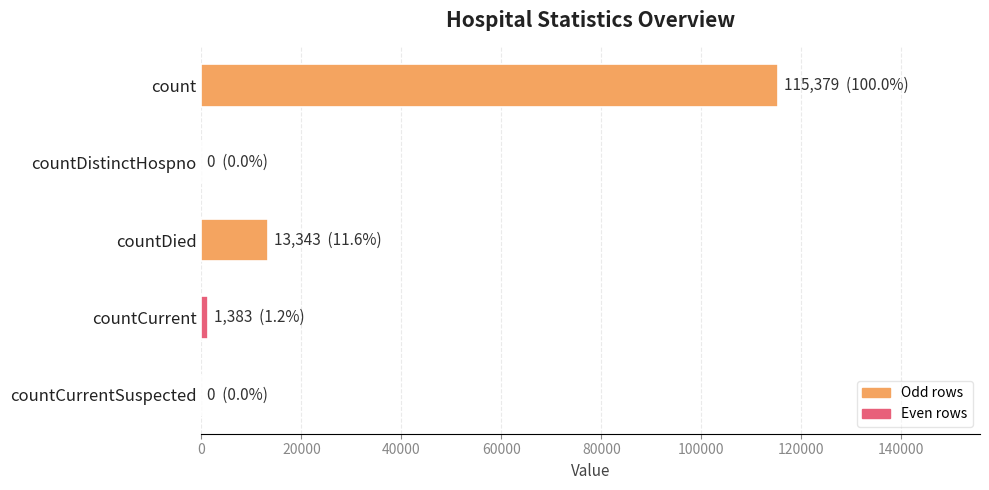

How many data points does each series have?

5